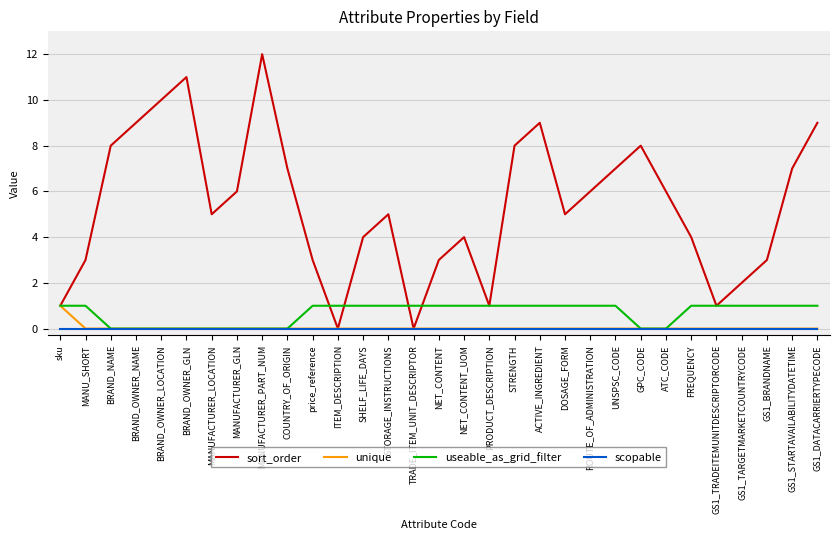

What is the maximum value shown in the chart?

12